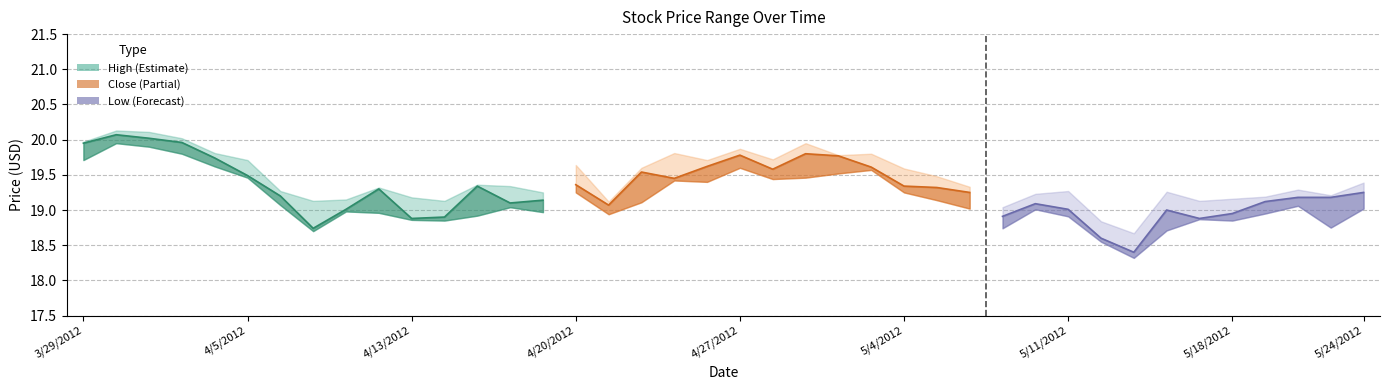

Does the chart display data point markers on the line(s)?

No